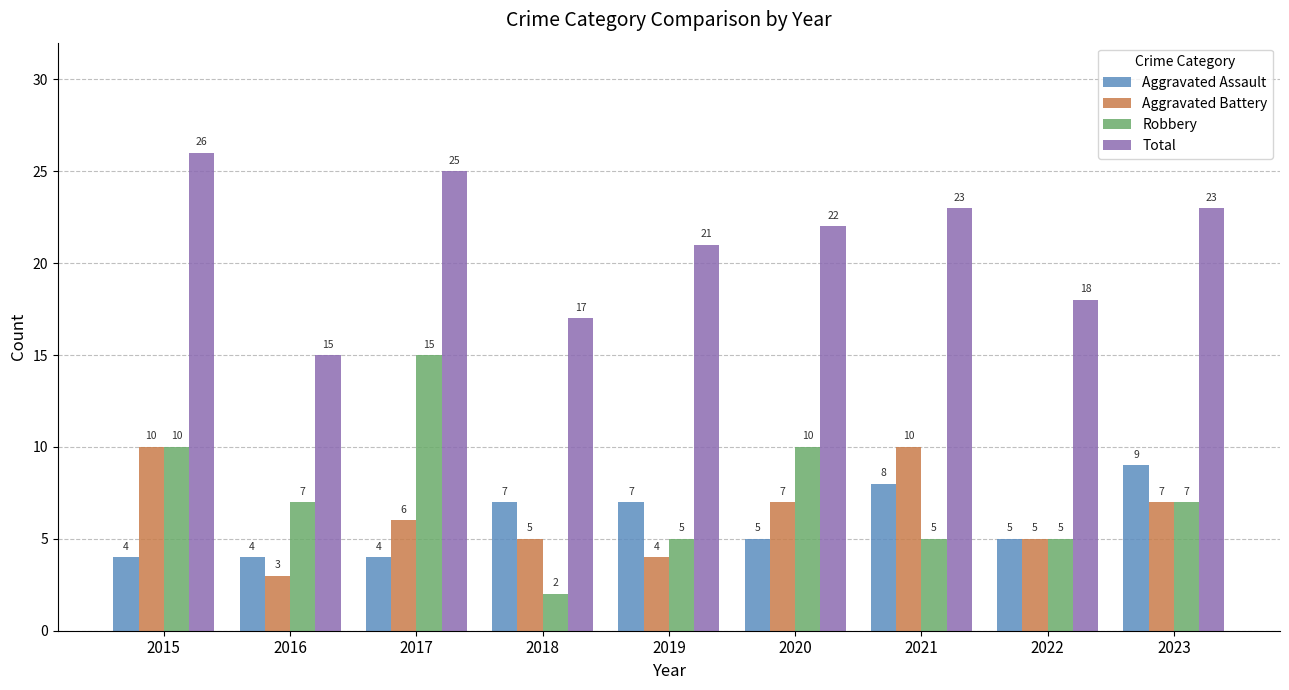

What is the average value of the Robbery series?

7